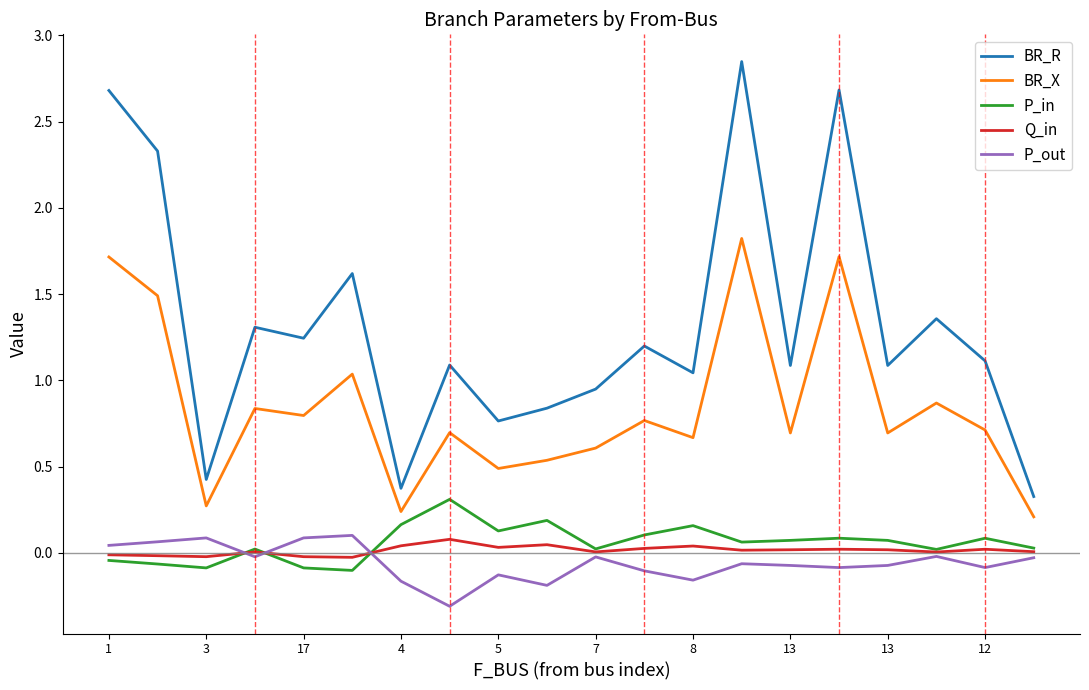

Which series has the largest range (max minus min)?

BR_R